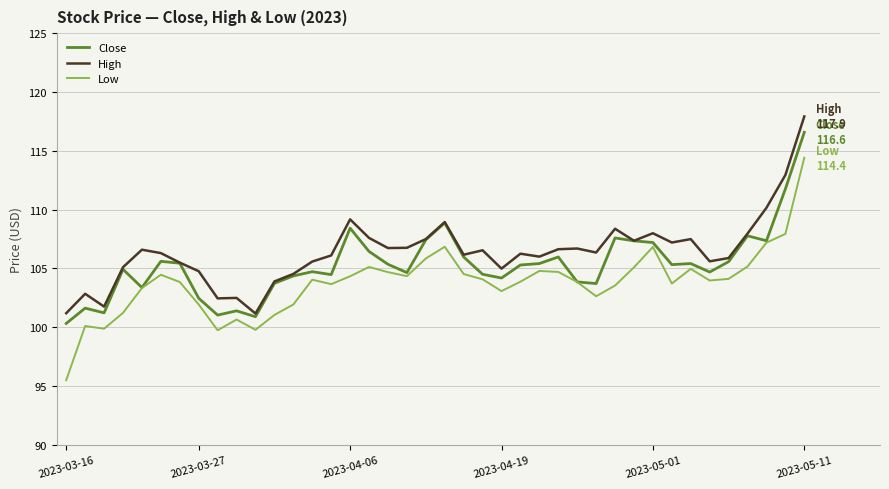

What is the difference between the maximum and second lowest values in the Low series?

14.7